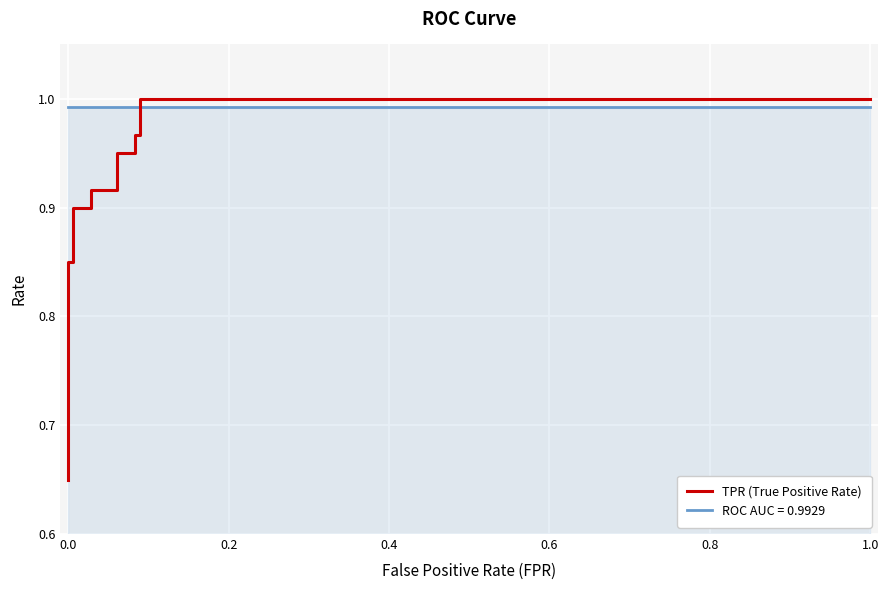

Between 0.2 and 0.4, which is larger?

0.4